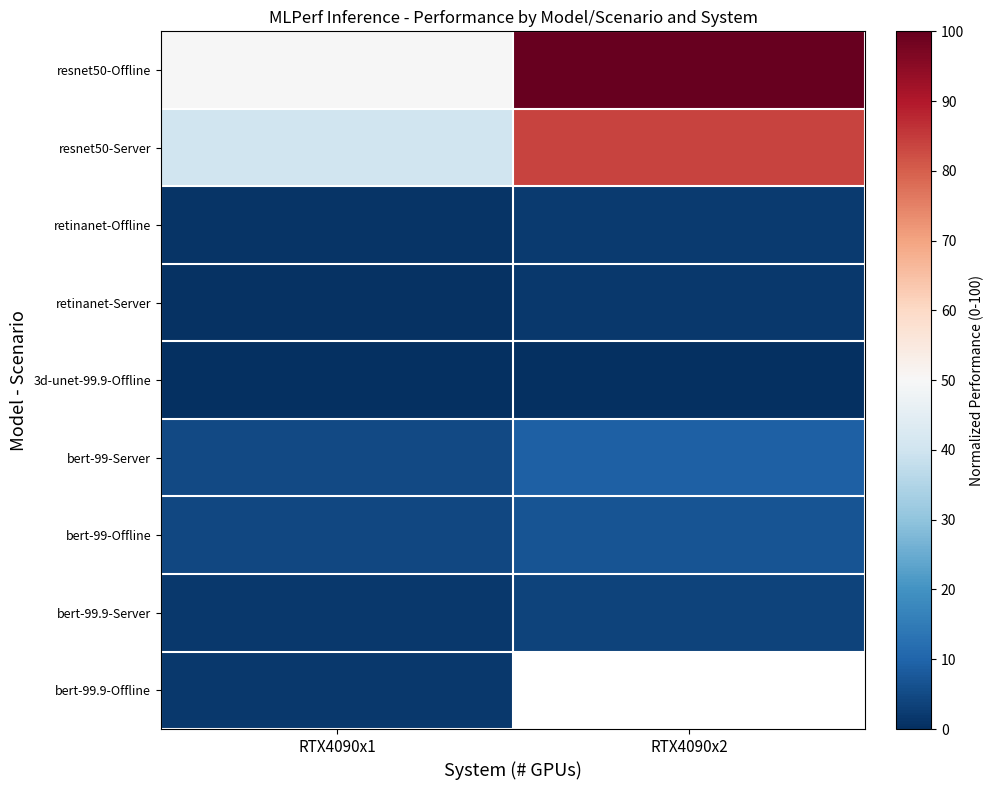

Which series has the largest total across all categories?

resnet50-Offline